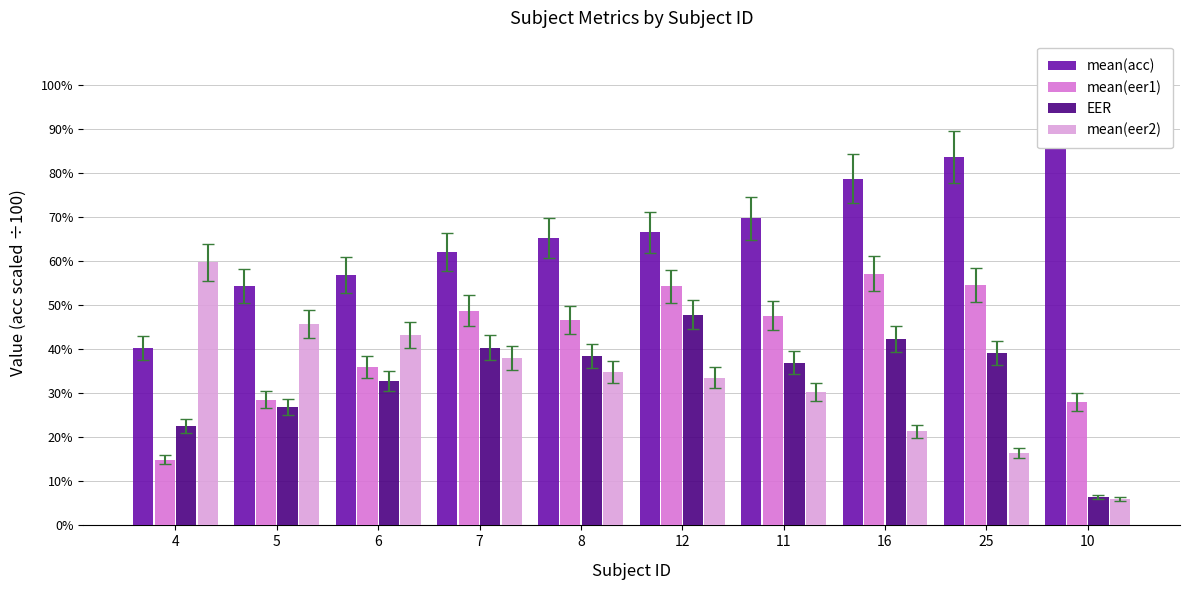

How many bars are there in total?

40